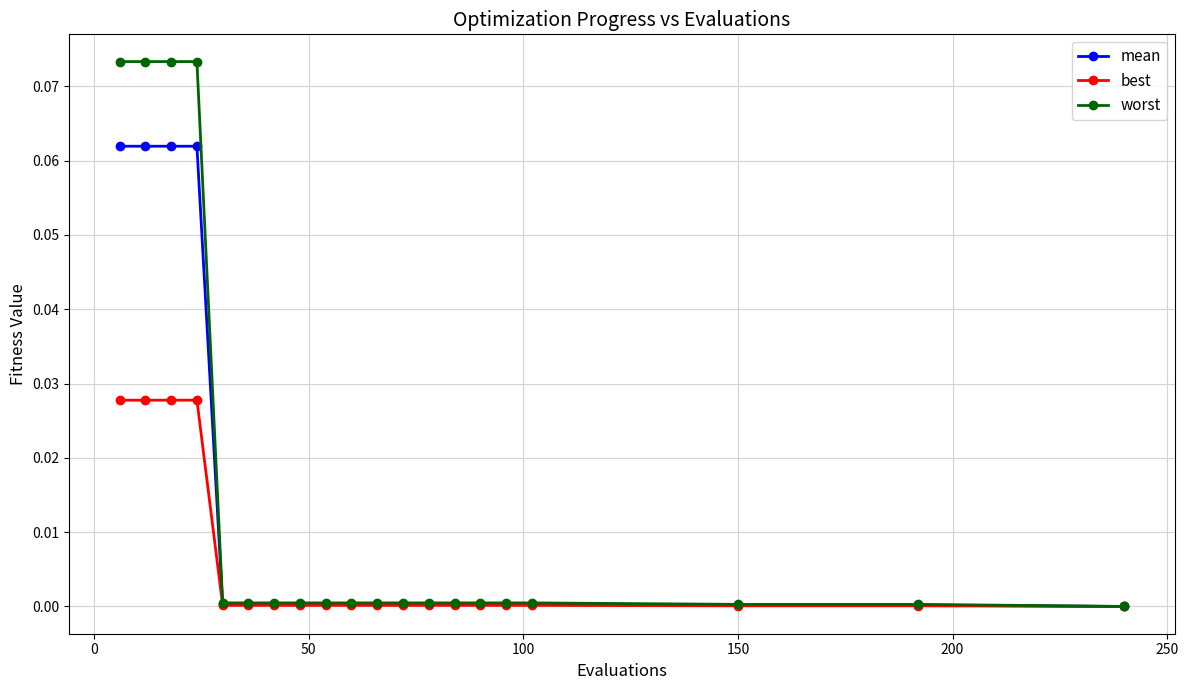

List the series in order of their peak value, lowest first.

best, mean, worst